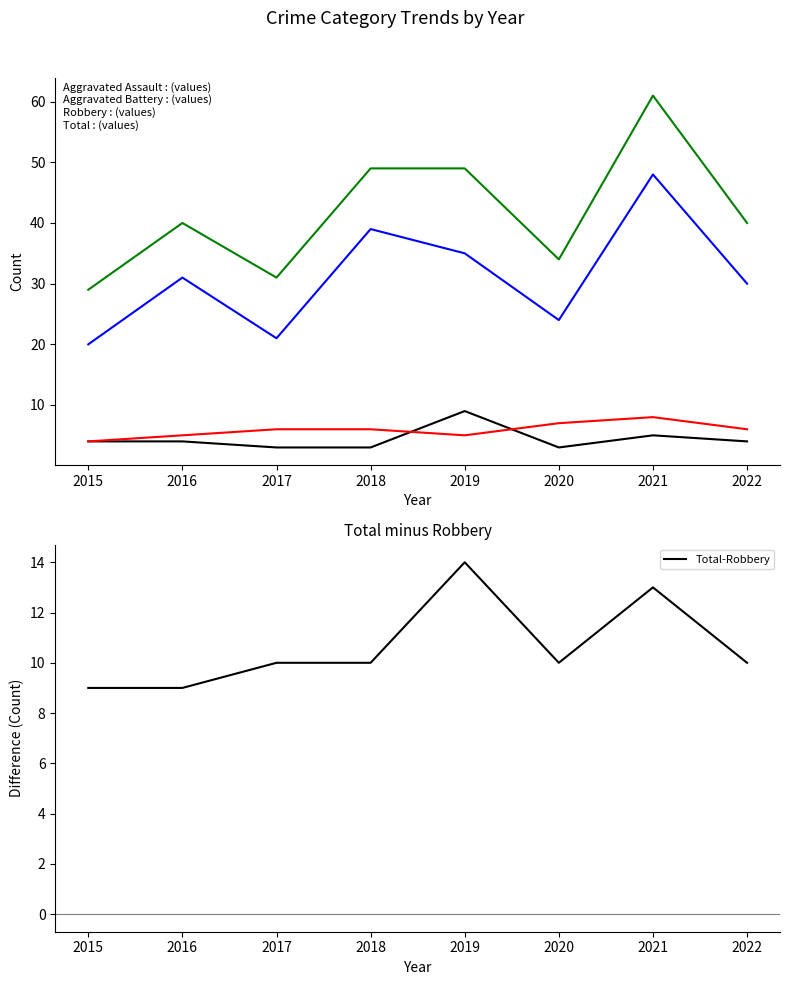

Does the chart have visible grid lines?

No